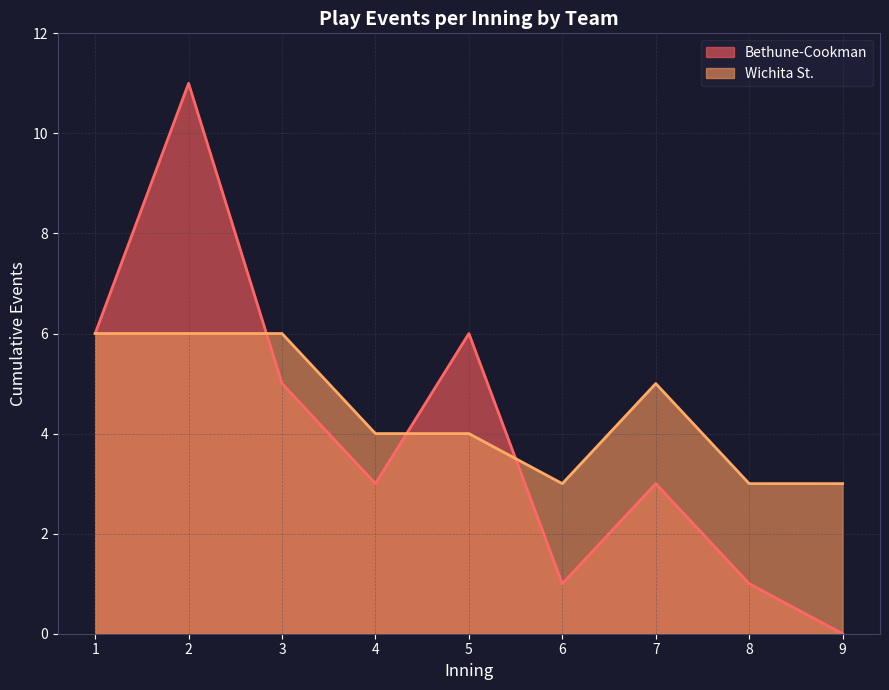

True or false: Wichita St. and Bethune-Cookman cross at least once.

True